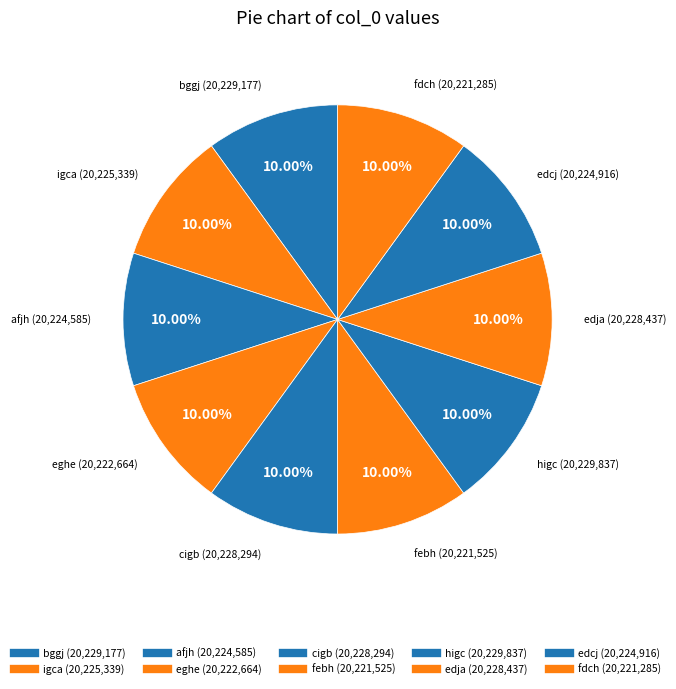

What is the change in value from afjh to febh?

-3060